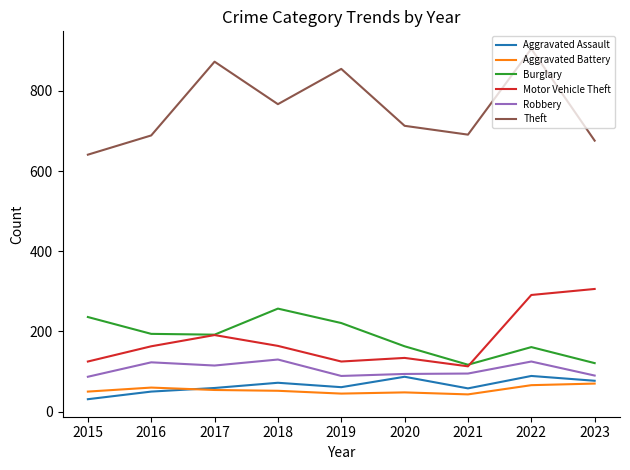

Rank the series at 2022 from lowest to highest value.

Aggravated Battery, Aggravated Assault, Robbery, Burglary, Motor Vehicle Theft, Theft